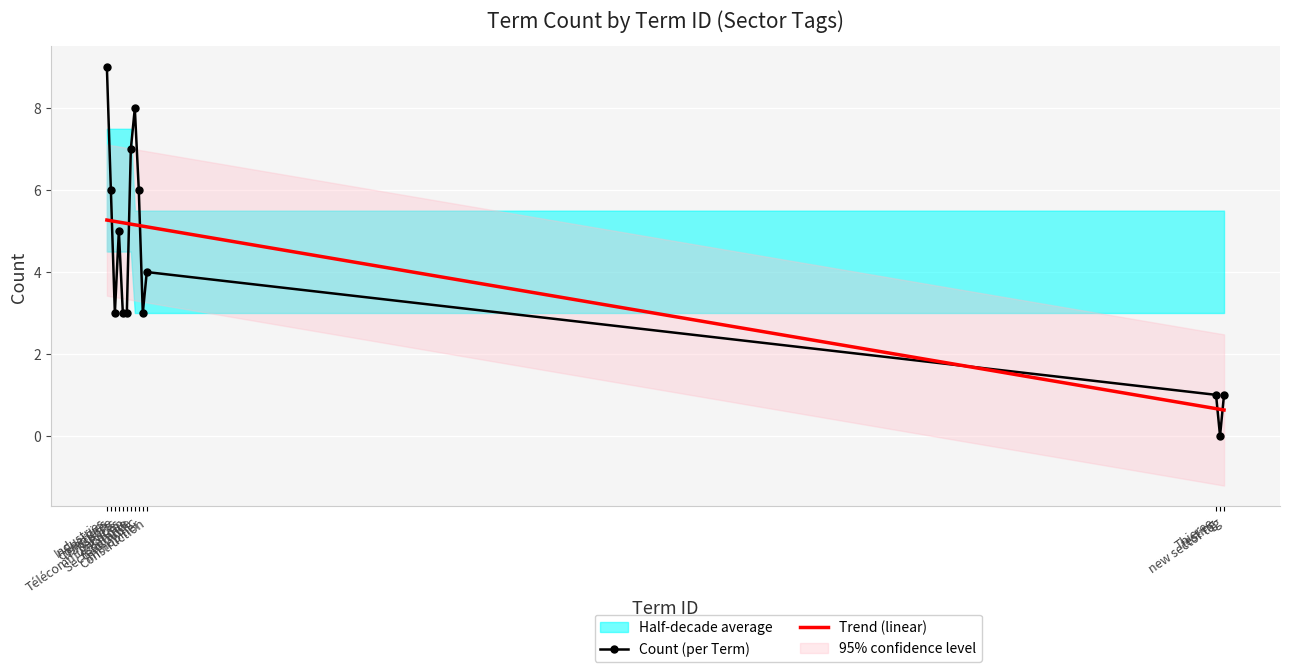

In Count (per Term), how many points are higher than both neighbors (excluding endpoints)?

3